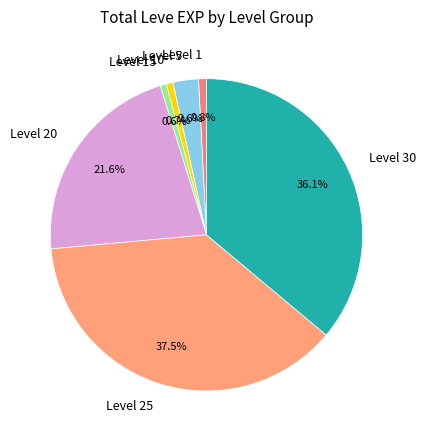

How many segments does this pie chart have?

7